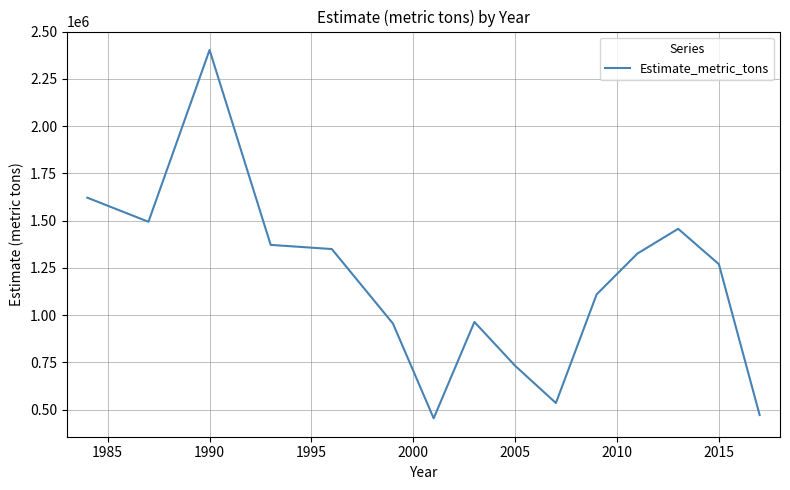

What is the difference between the maximum and minimum values?

1948647.8